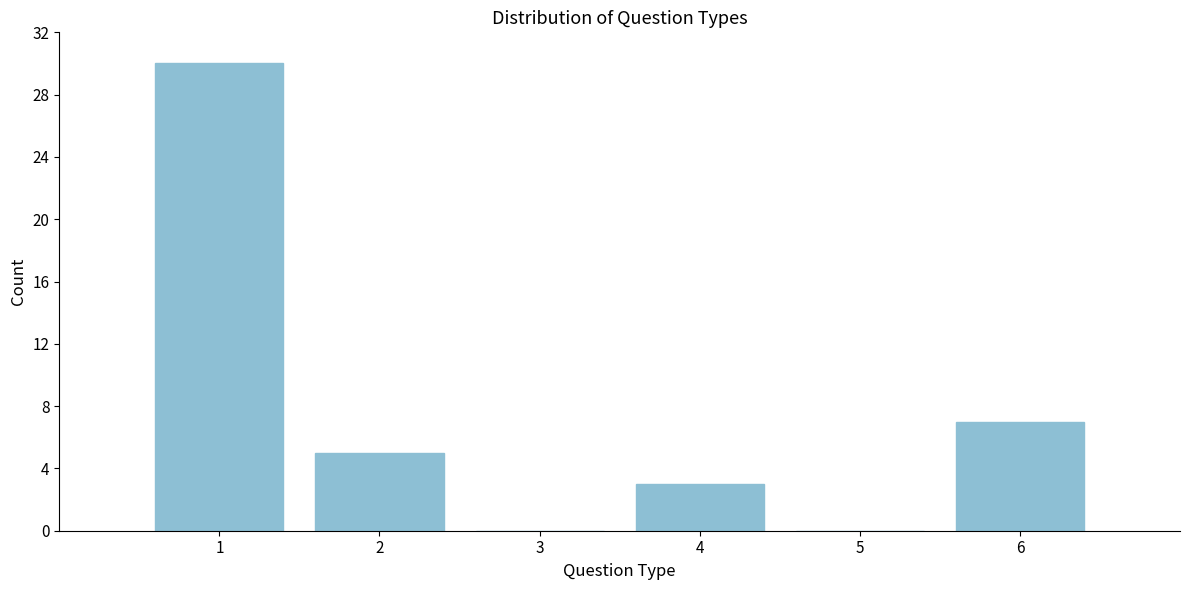

Reading left to right, extract all data points from this chart.

1=30	2=5	3=0	4=3	5=0	6=7